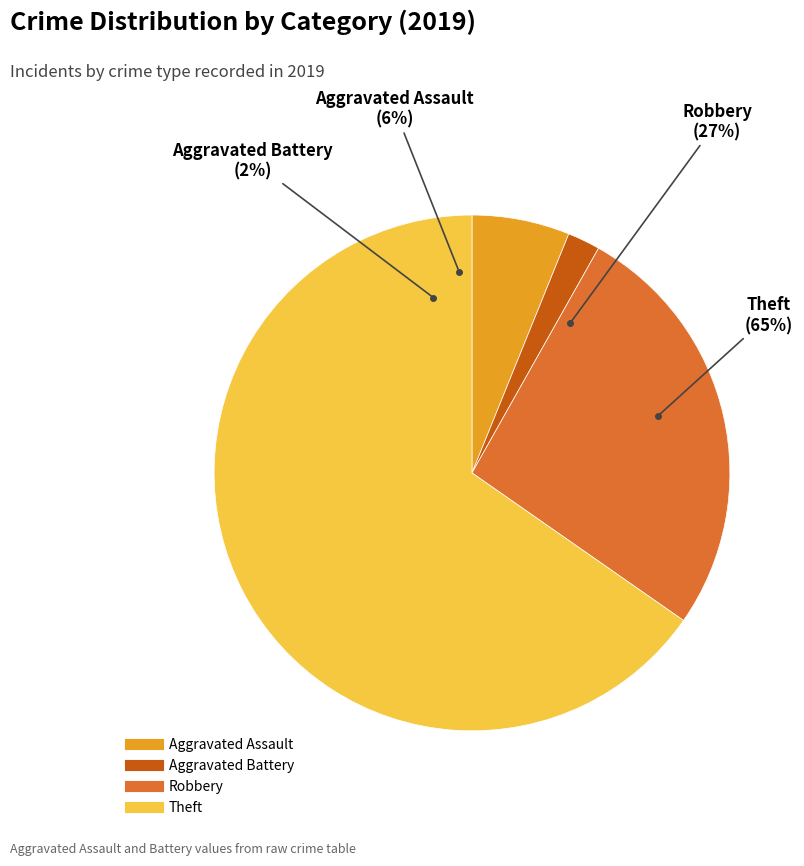

To the nearest percent, what is the difference between the Aggravated Assault and Theft slice percentages?

59%